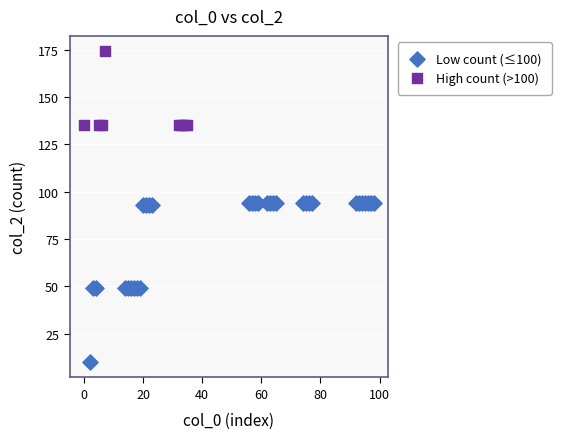

Which series contains the lowest Y value?

Low count (≤100)